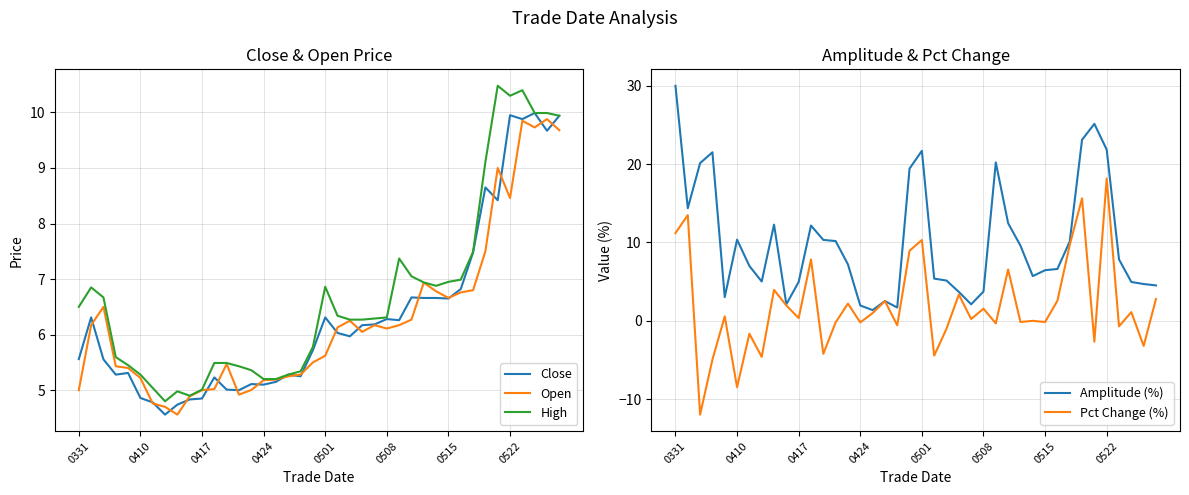

How many values in Pct Change (%) are below zero?

17